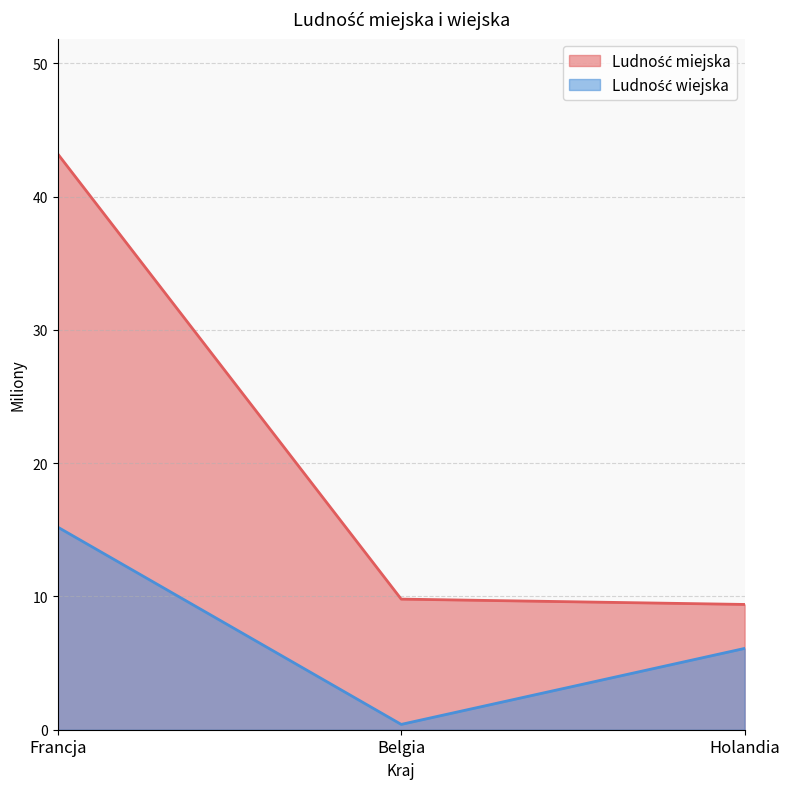

Is it true that Ludność wiejska equals 26.4 at Francja?

False